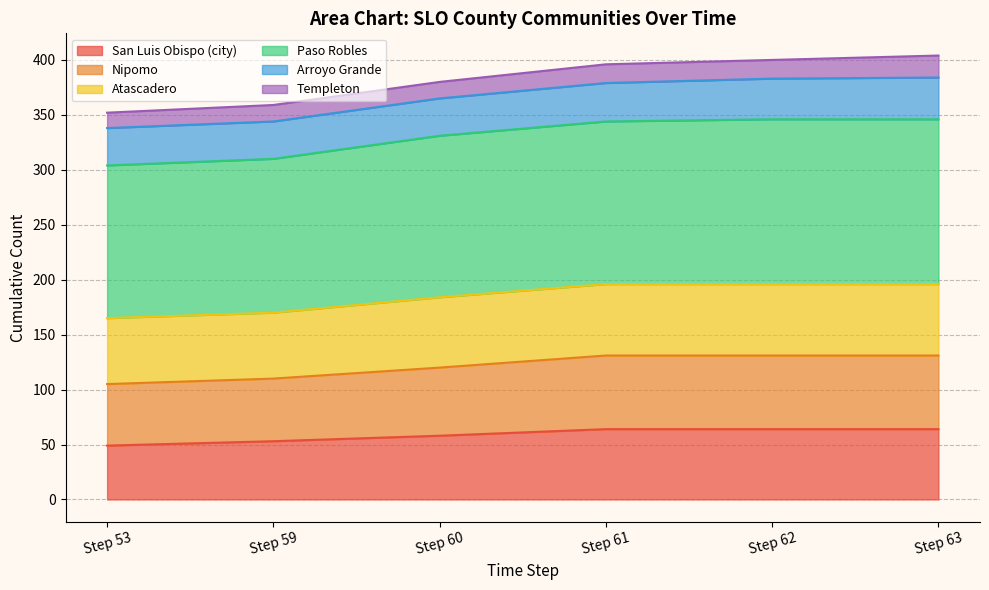

What is the maximum value for San Luis Obispo (city)?

64